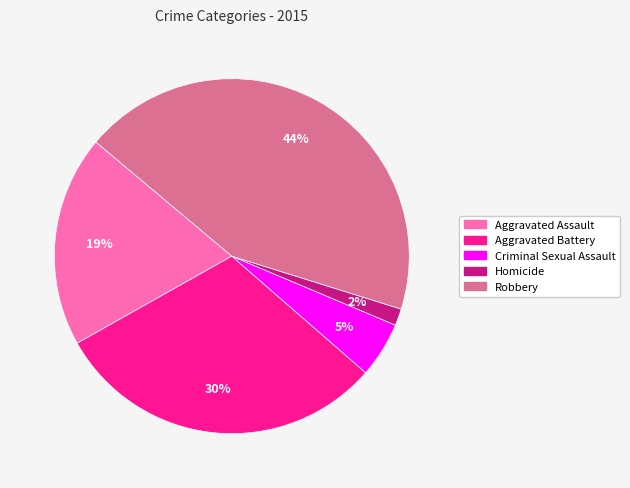

Between Aggravated Assault and Robbery, which is larger?

Robbery